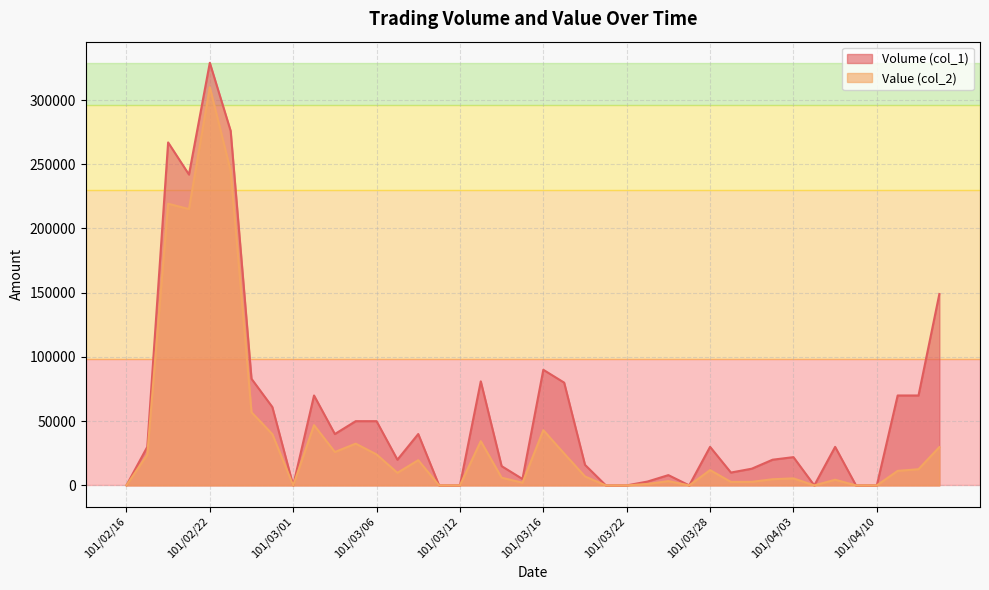

Rank the series at 101/02/24 from lowest to highest value.

Value (col_2), Volume (col_1)